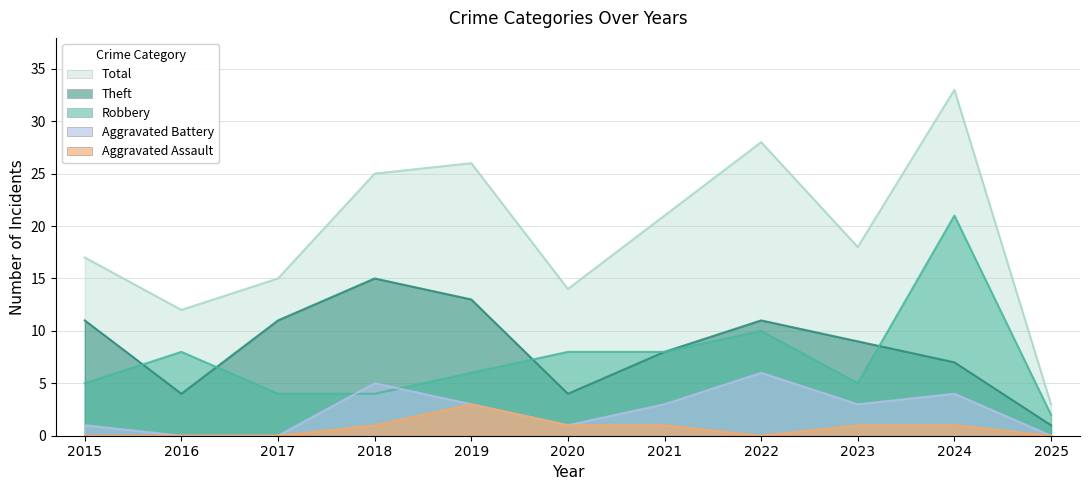

True or false: Total and Aggravated Assault cross at least once.

False